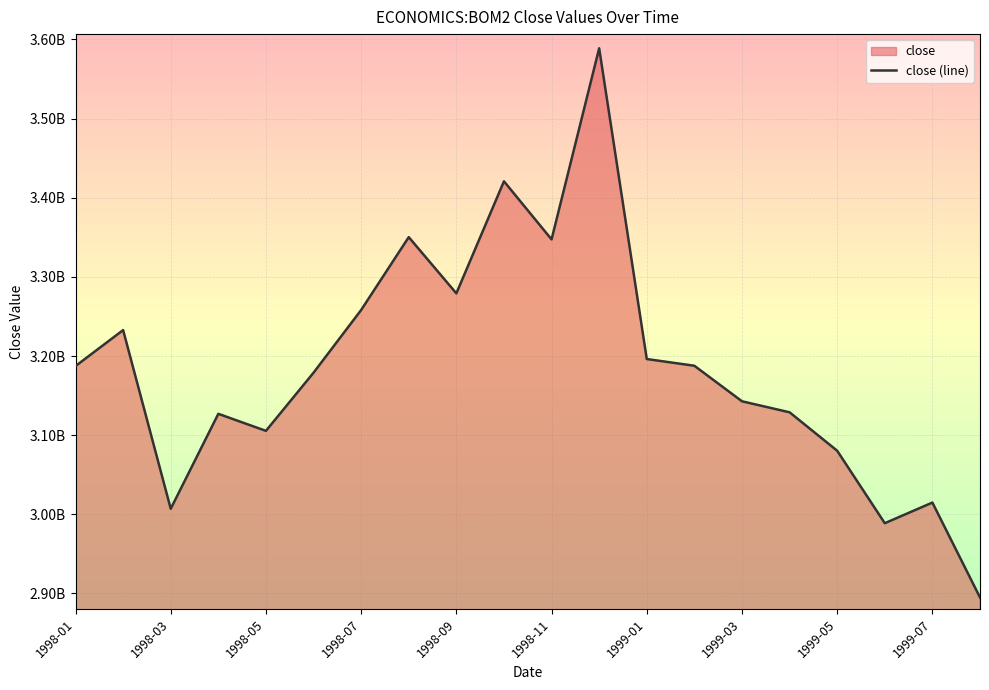

What is the sum of the values at 1998-06 and 1998-08?

6.5